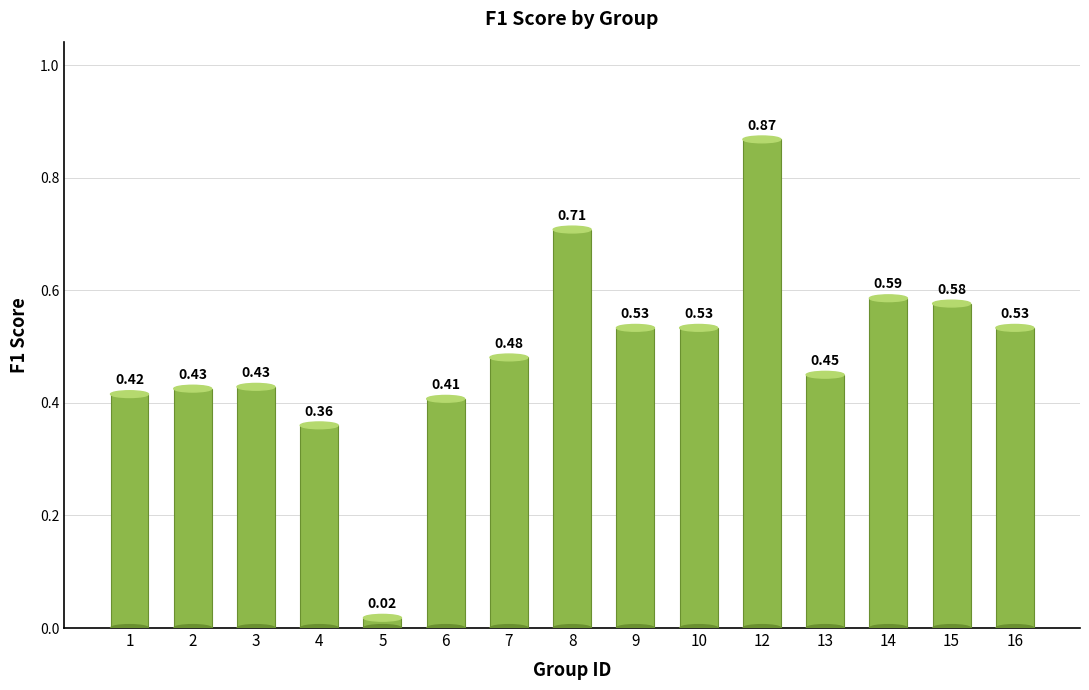

What is the sum of all values?

7.3